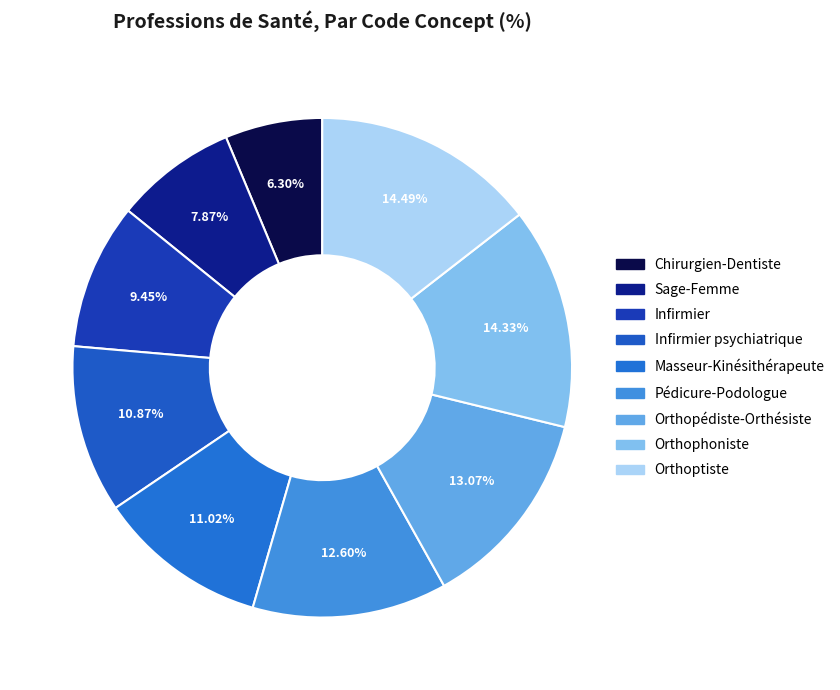

Rank the categories by value from highest to lowest.

Orthoptiste, Orthophoniste, Orthopédiste-Orthésiste, Pédicure-Podologue, Masseur-Kinésithérapeute, Infirmier psychiatrique, Infirmier, Sage-Femme, Chirurgien-Dentiste